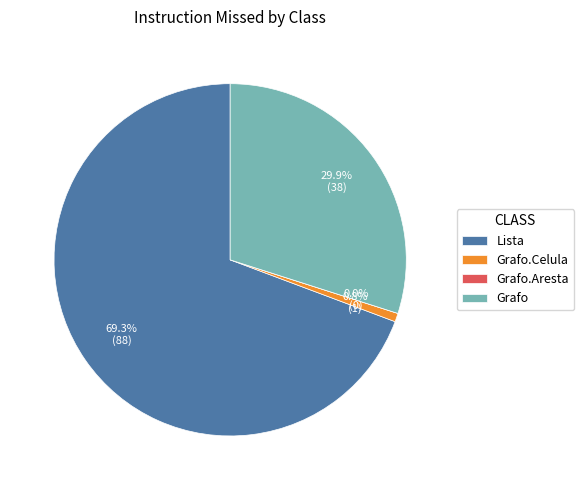

Which has a higher value, Grafo or Grafo.Celula?

Grafo